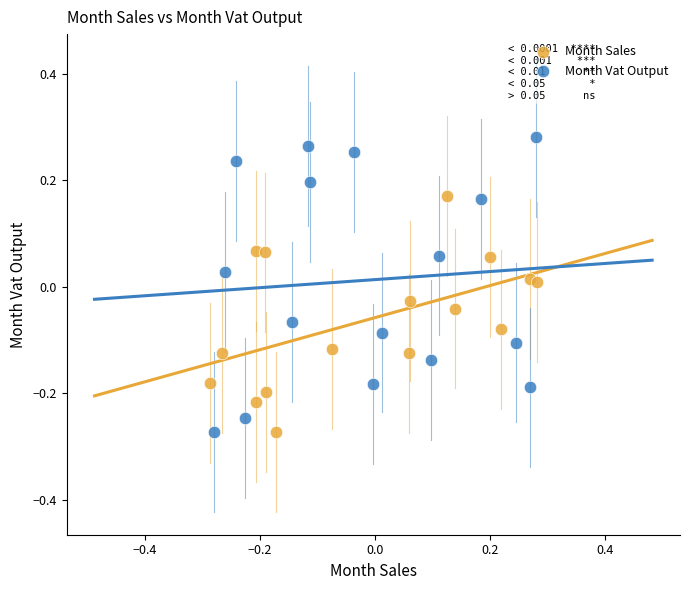

Which series reaches the maximum Y coordinate?

Month Vat Output